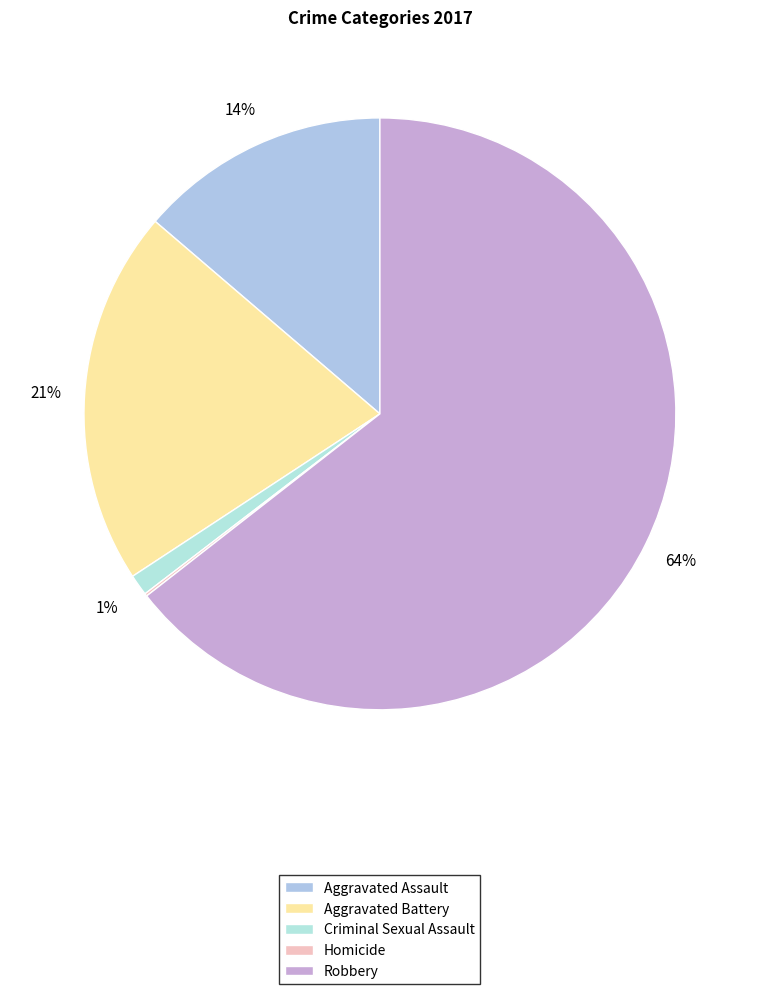

The Homicide slice represents 0% of the pie. True or false?

True